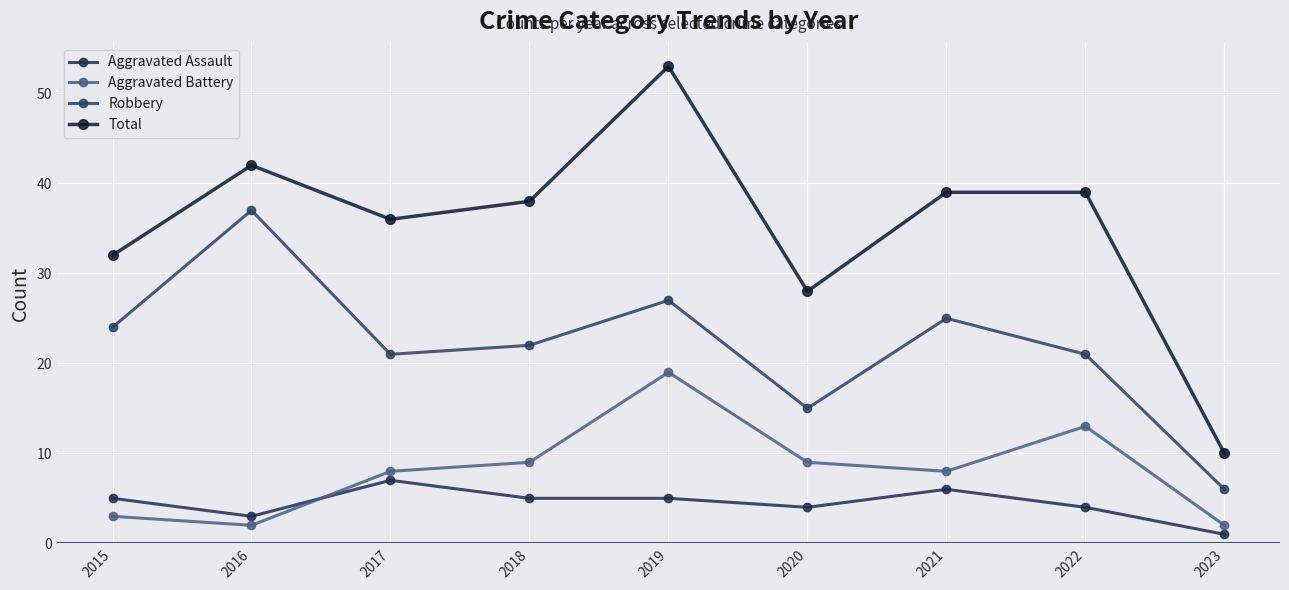

What is the total value across all series at 2020?

56